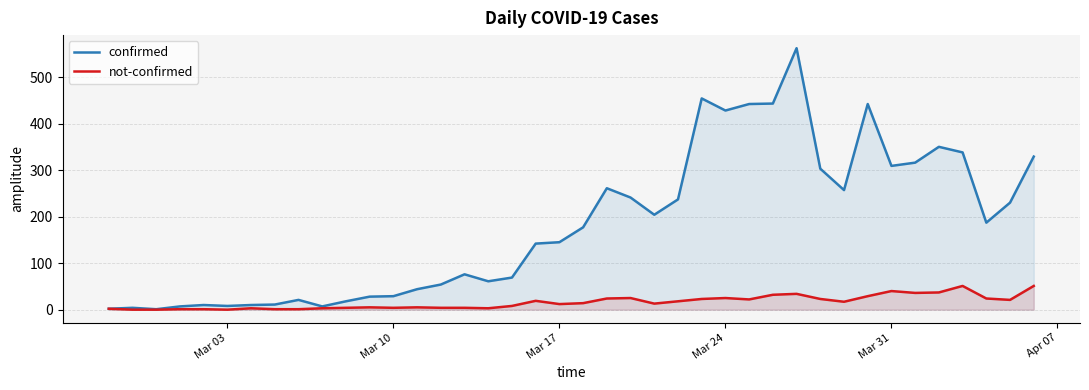

Reading left to right, list all the values displayed in this chart.

confirmed: 2	4	1	7	10	8	10	11	21	7	18	28	29	44	54	76	61	69	142	145	177	261	241	204	237	454	428	442	443	562	303	257	442	309	316	350	338	187	230	329
not-confirmed: 2	0	0	1	1	0	3	1	1	3	4	5	4	5	4	4	3	8	19	12	14	24	25	13	18	23	25	22	32	34	23	17	29	40	36	37	51	24	21	51